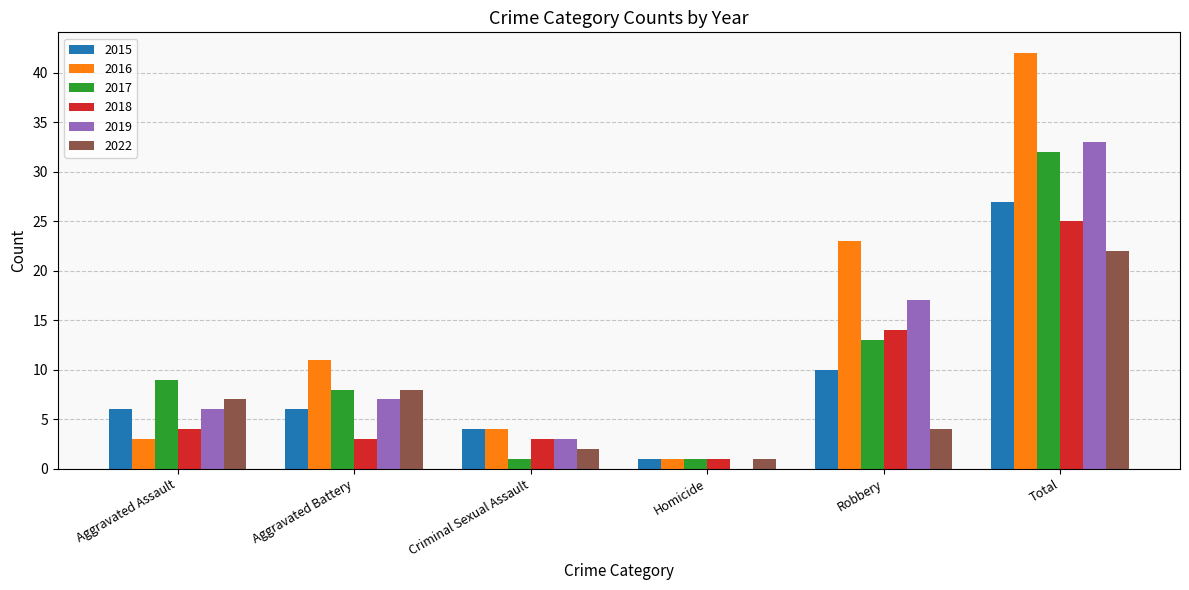

How many groups of bars are there?

6